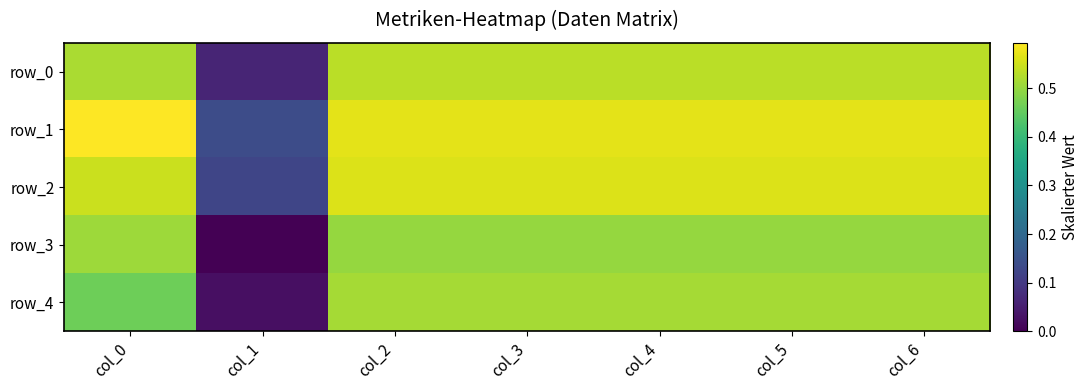

Rank the series by their maximum value, from lowest to highest.

row_3, row_4, row_0, row_2, row_1